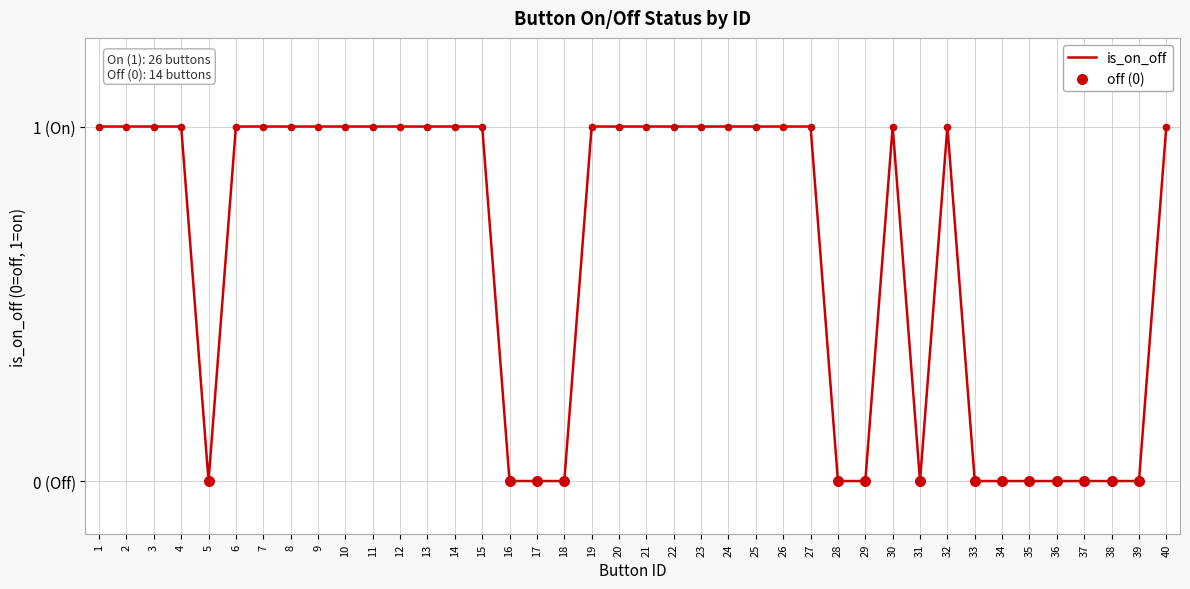

Which has a higher value, 6 or 24?

6